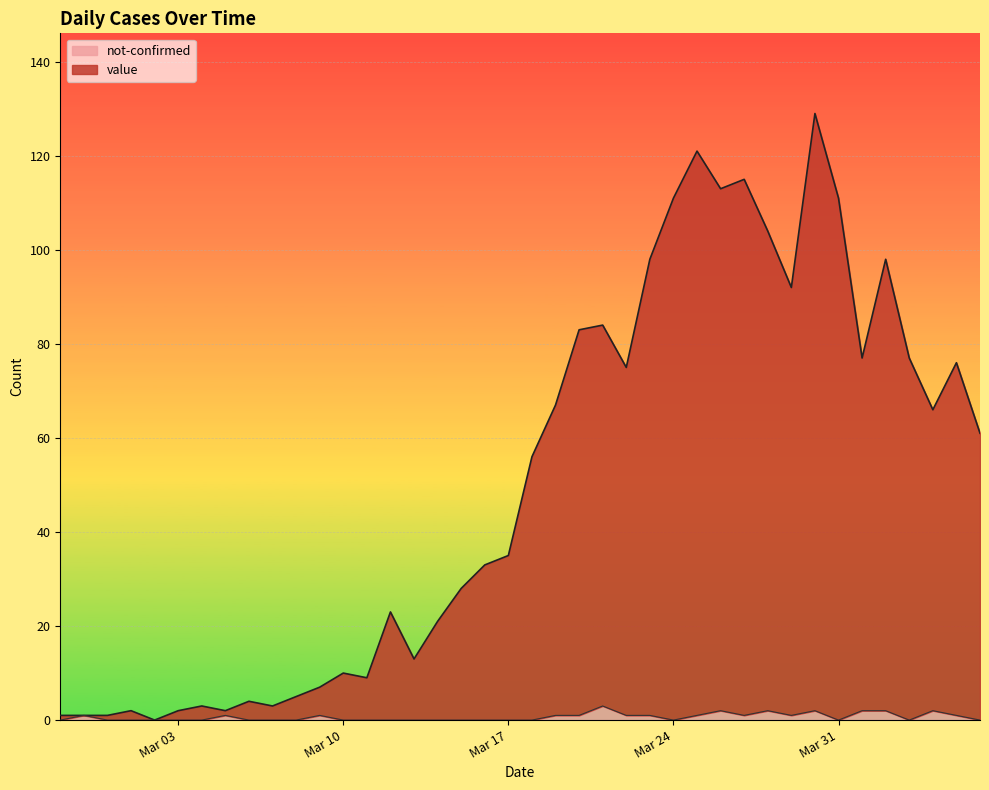

True or false: not-confirmed and value intersect in this chart.

False